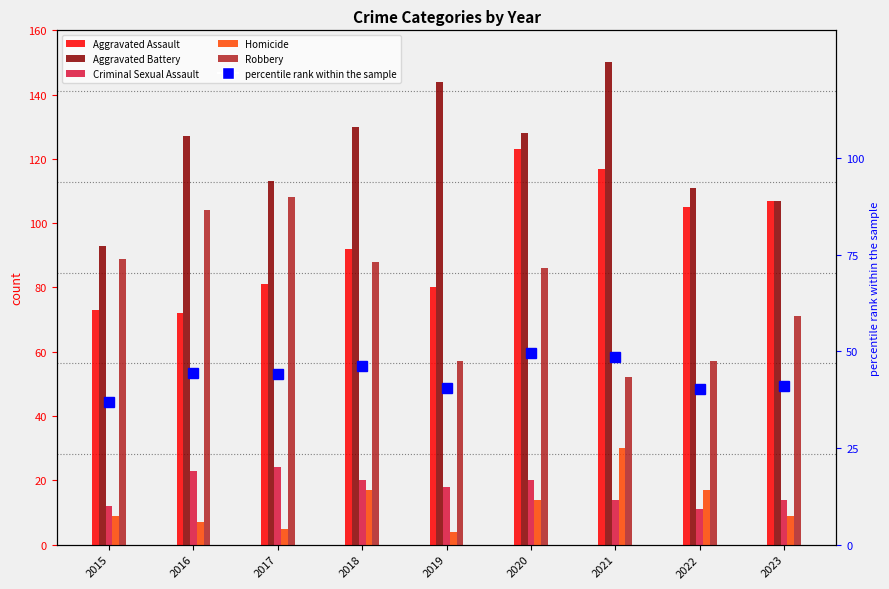

Which has a higher value, 2023 or 2018?

2023